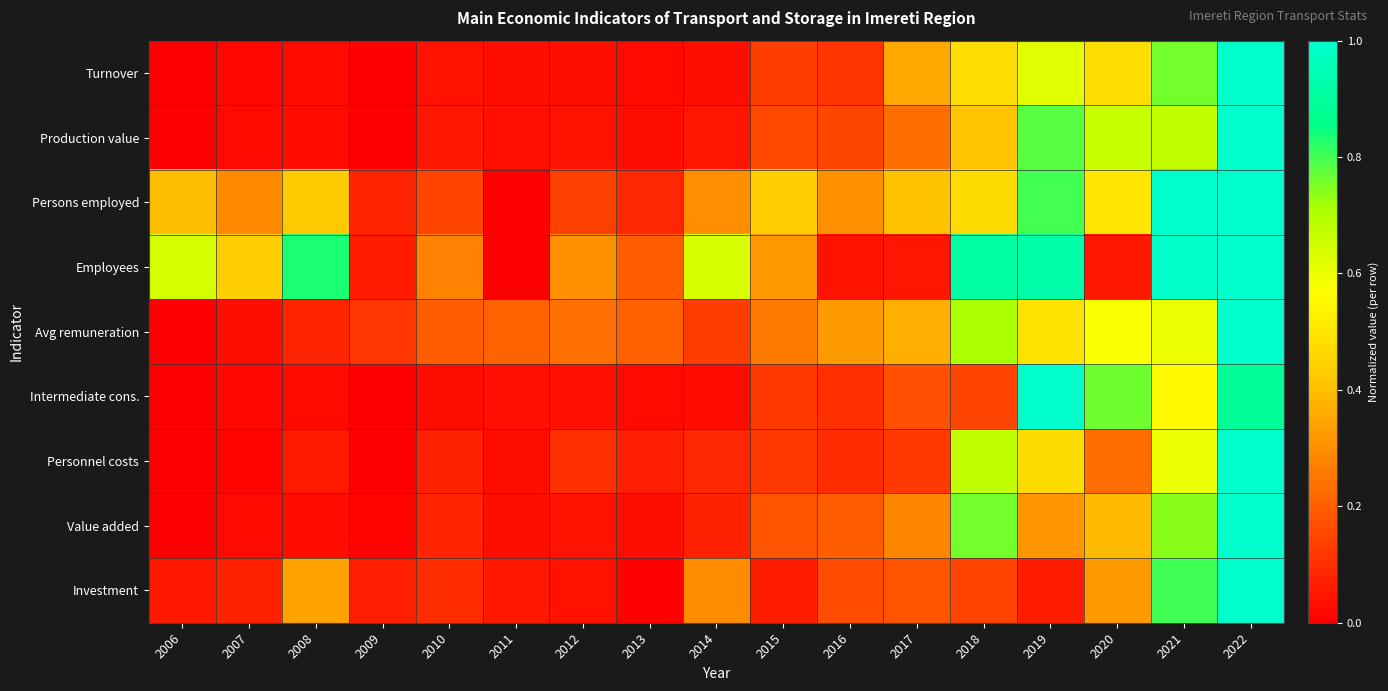

Which category has the highest value across all series?

2022